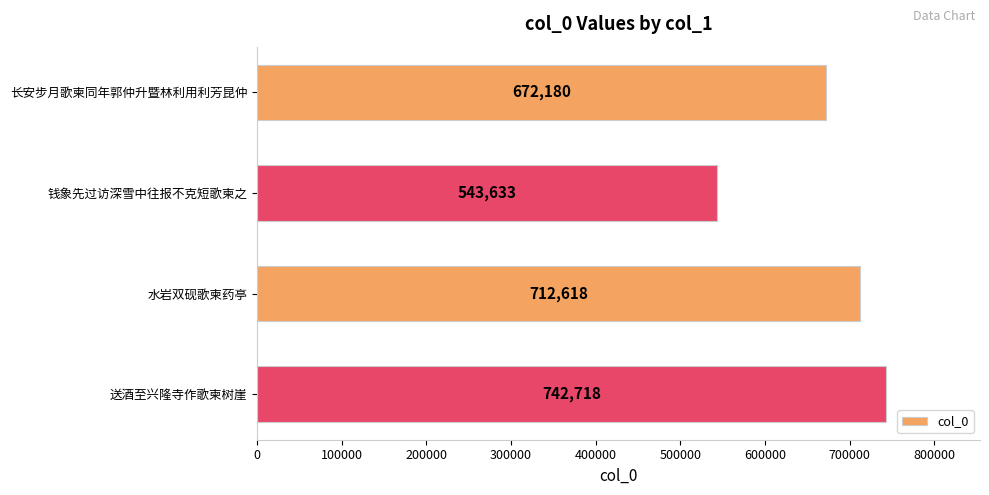

Reading top to bottom, list all the values displayed in this chart.

672180	543633	712618	742718